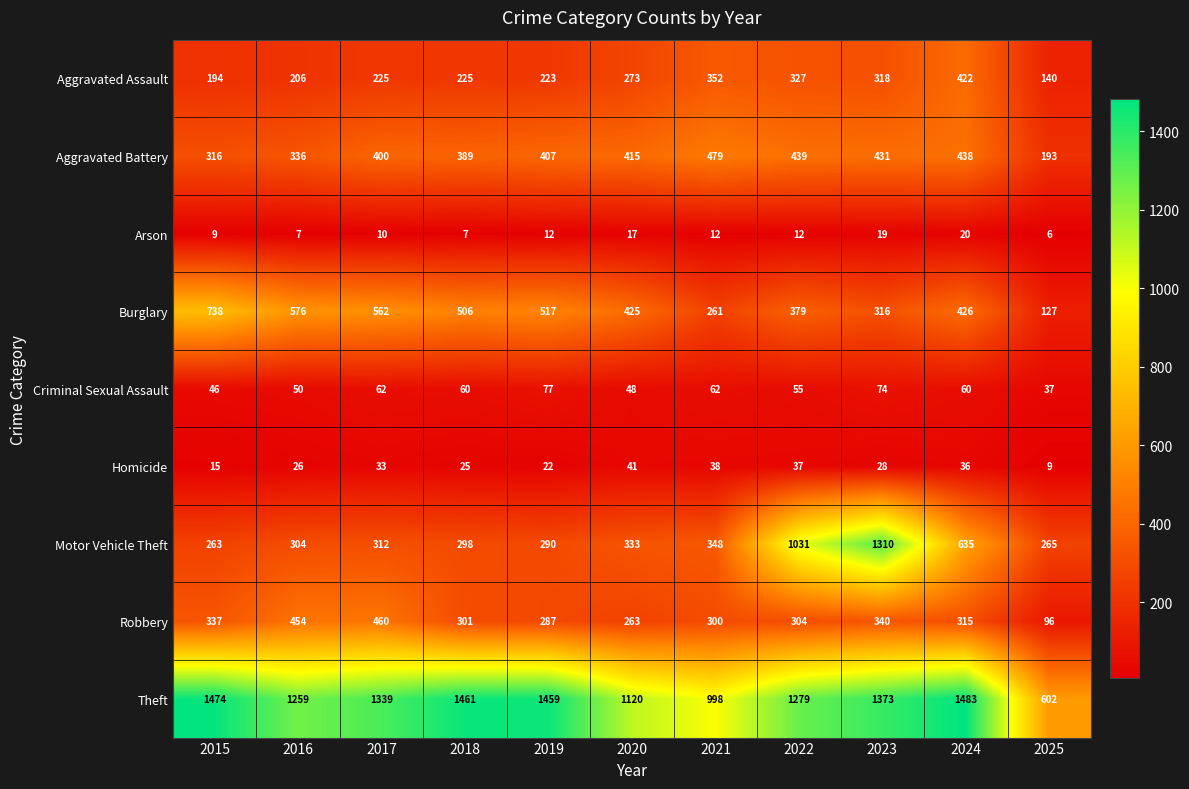

Which series has the largest total across all categories?

Theft